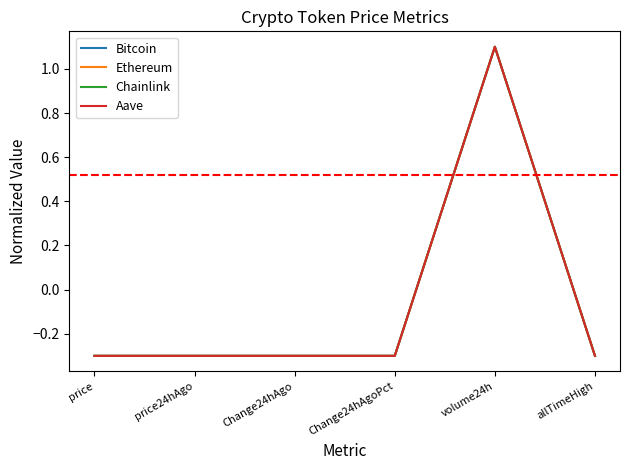

What is the sum of all Chainlink values?

-0.4